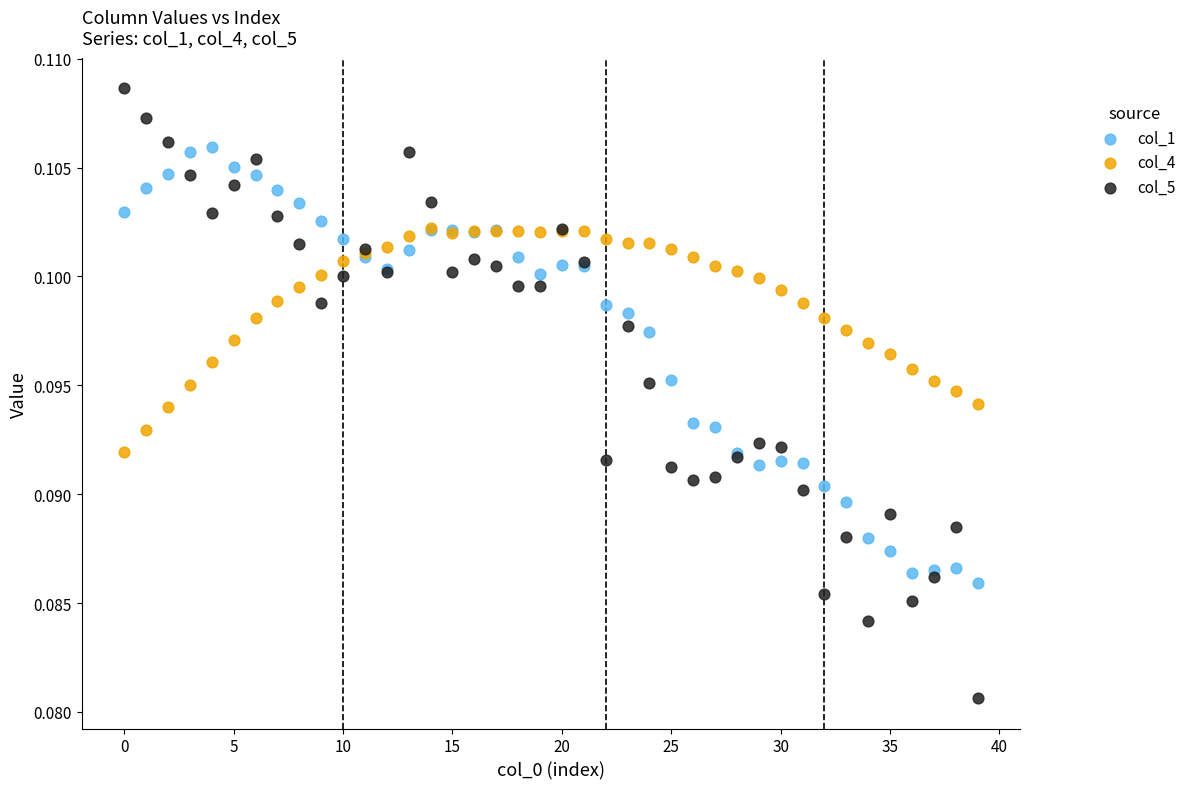

Which series contains the lowest Y value?

col_5